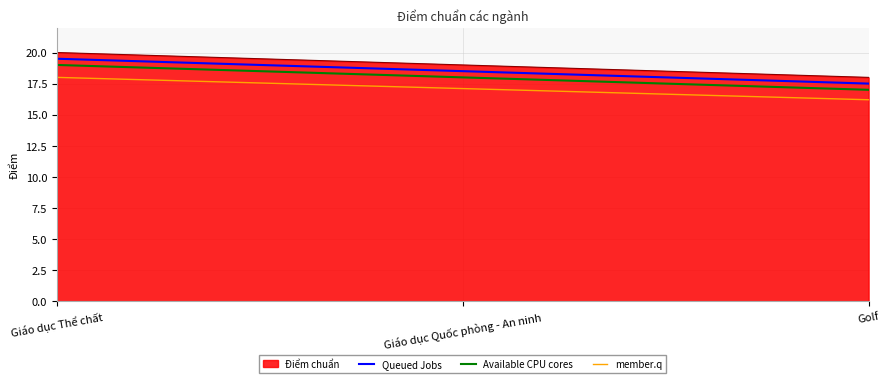

What is the difference between the maximum and minimum values in the member.q series?

1.8